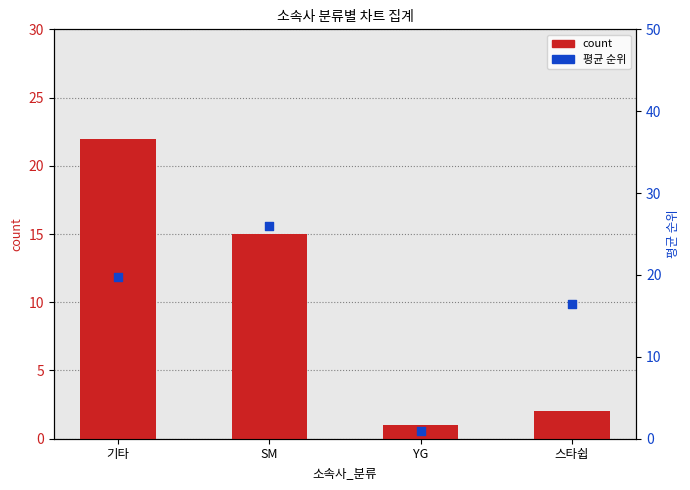

Which series has the largest Y range (max minus min)?

평균 순위